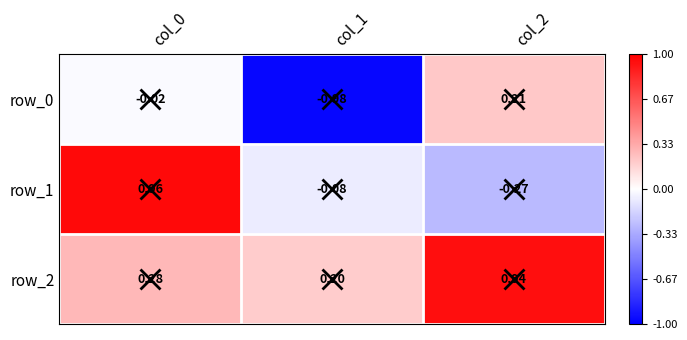

Rank the series at col_1 from lowest to highest value.

row_0, row_1, row_2